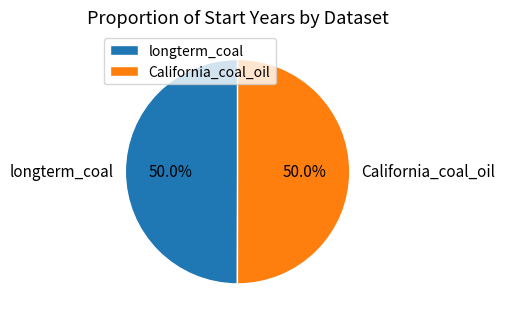

What is the ratio of the value at California_coal_oil to the value at longterm_coal?

1.0